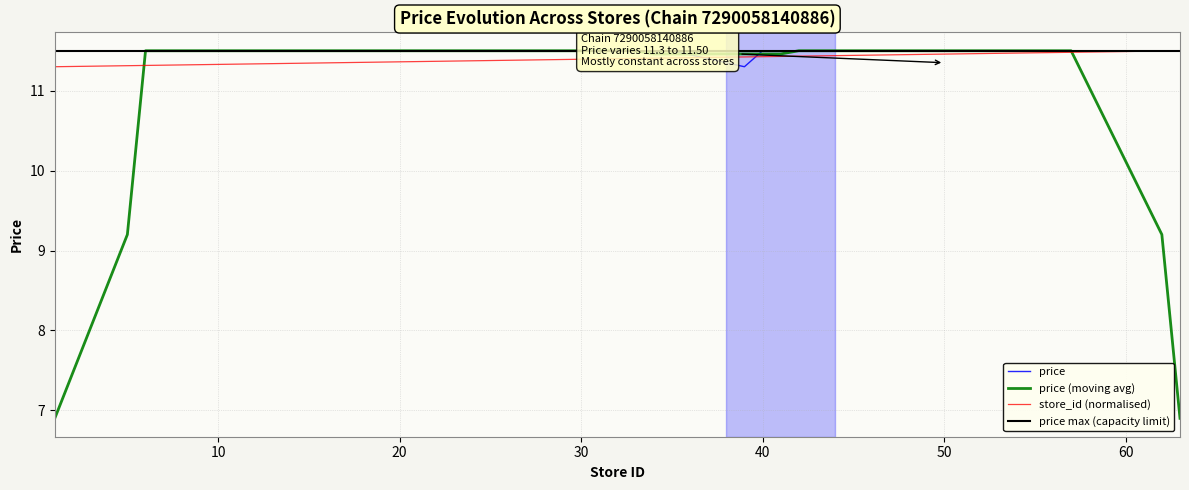

What is the sum of the price values at 55 and 57?

23.0